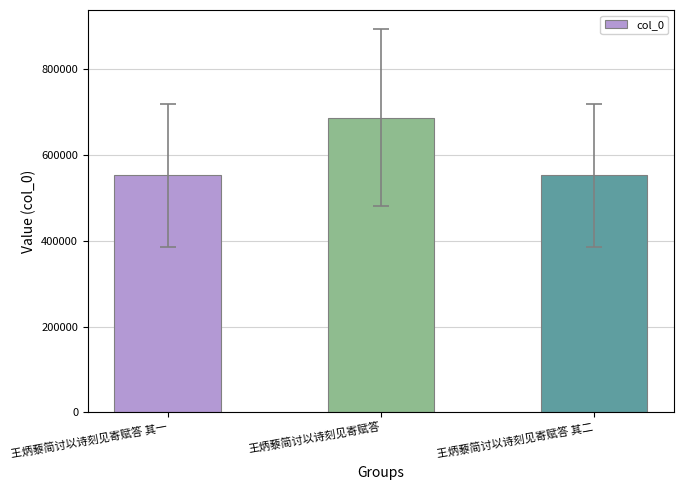

True or false: the data shows 249885 at 王炳藜简讨以诗刻见寄赋答 其二.

False